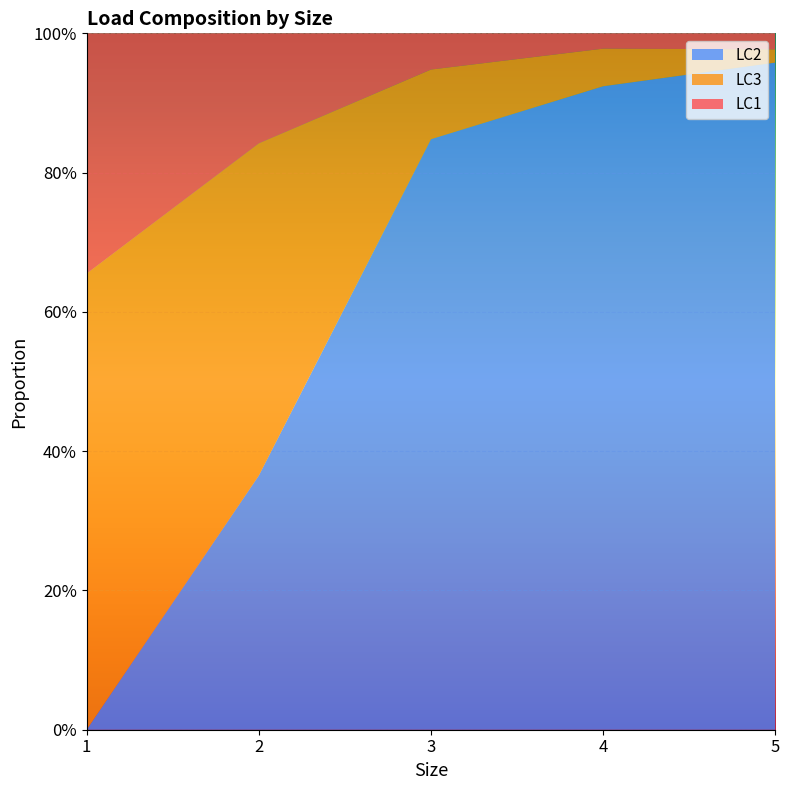

Reading left to right, transcribe all the data shown in this chart.

LC1: 1=0.3	2=0.2	3=0.1	4=0.0	5=0.0
LC3: 1=0.7	2=0.5	3=0.1	4=0.1	5=0.0
LC2: 1=0.0	2=0.4	3=0.8	4=0.9	5=1.0